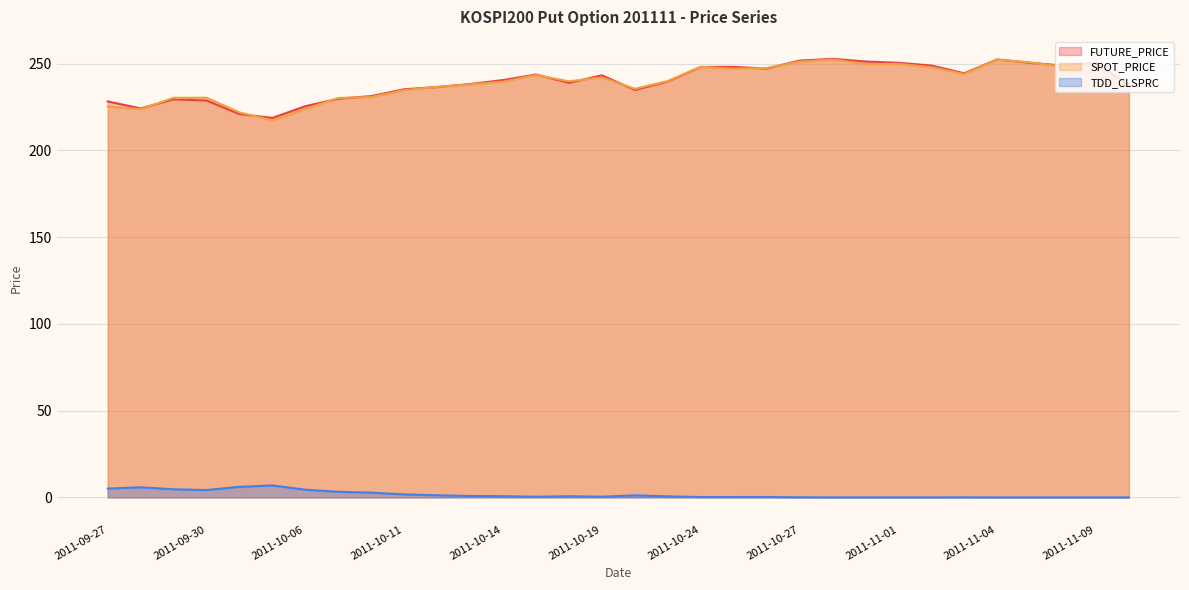

What is the difference between the highest and lowest values at 2011-11-04?

252.5